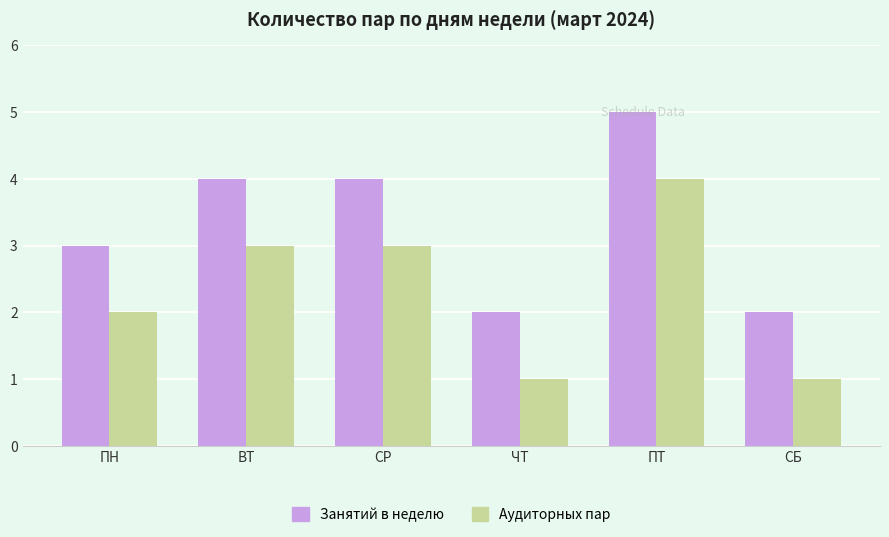

What is the sum of the Аудиторных пар values at ПН and ВТ?

5